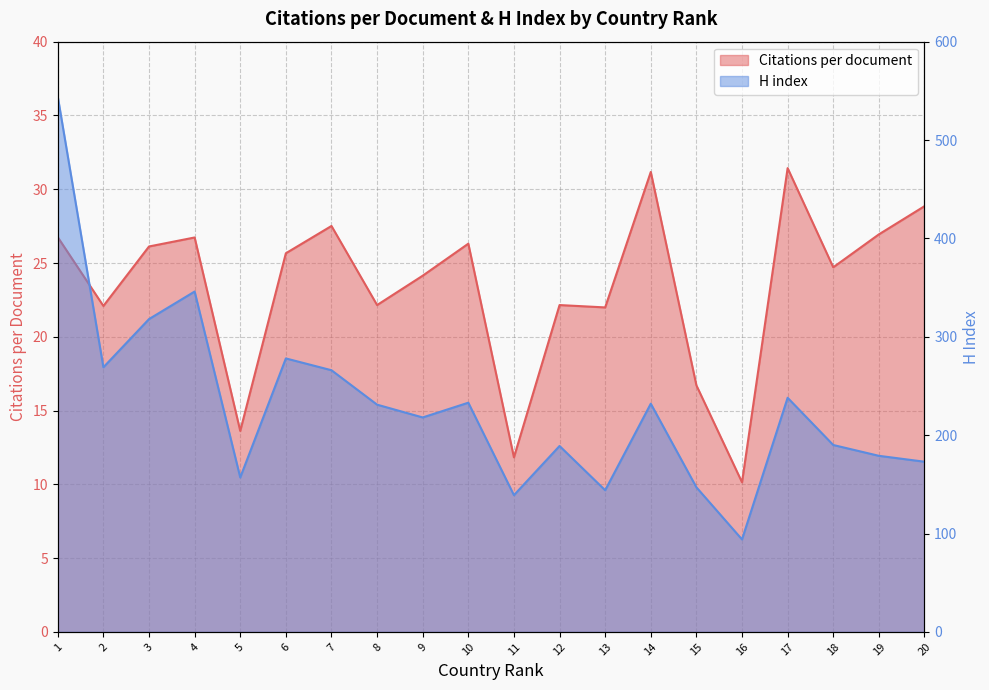

Between 9 and 19, which series saw the biggest shift?

H index